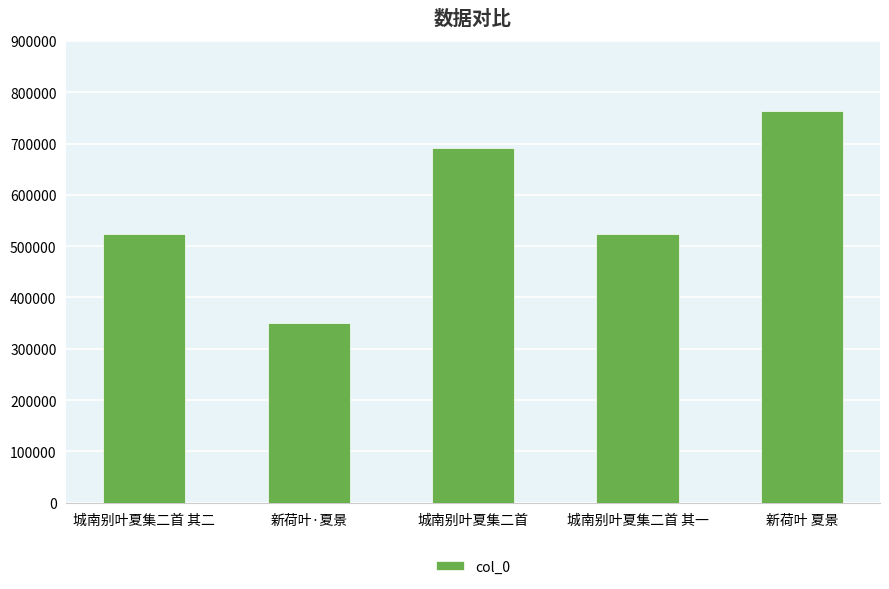

What is the change in value from 城南别叶夏集二首 其一 to 新荷叶 夏景?

+240098